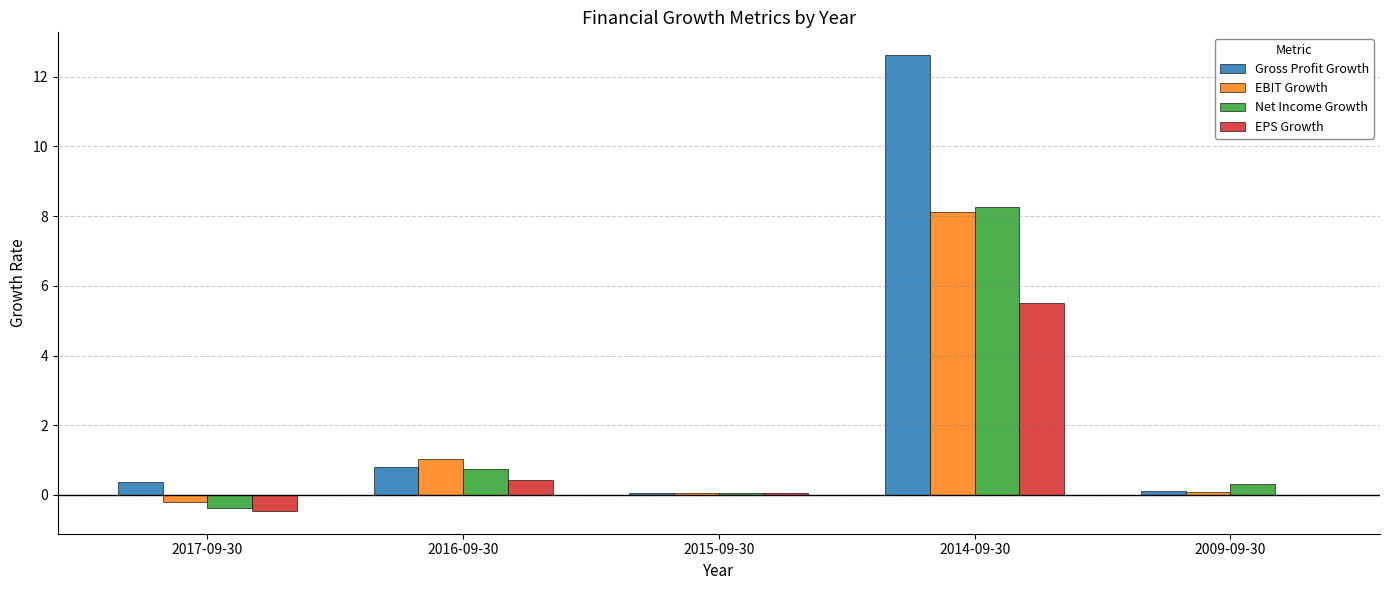

Which series has the largest total across all categories?

Gross Profit Growth